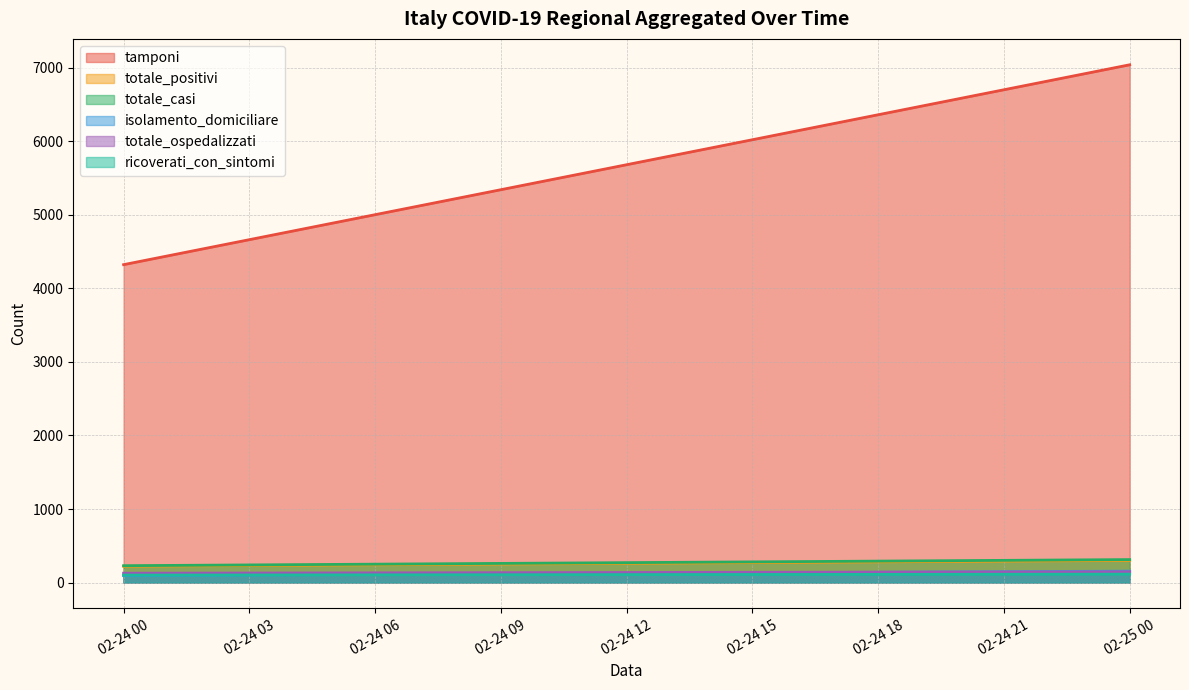

Read the isolamento_domiciliare value at 9, to the nearest 10.

70